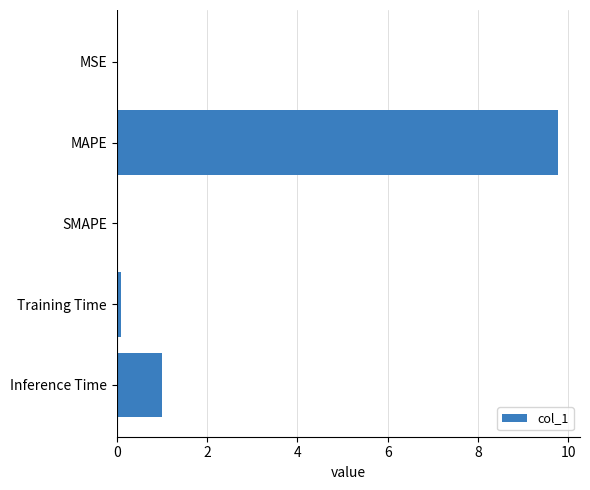

What is the sum of the values at SMAPE and Inference Time?

1.0